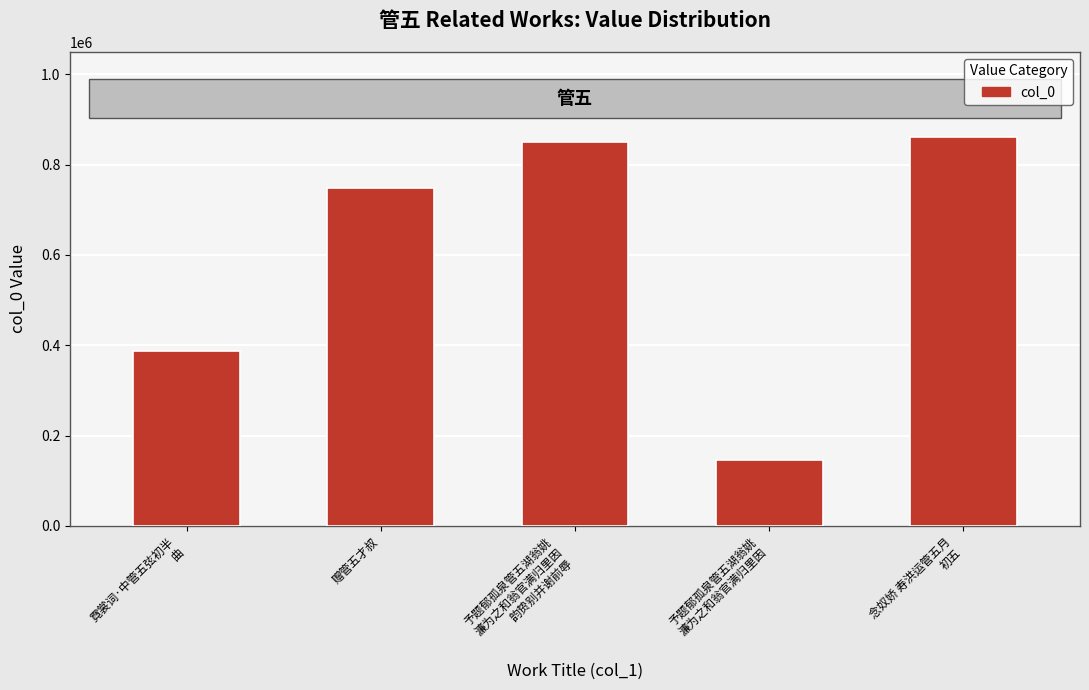

What is the minimum value shown in the chart?

146270